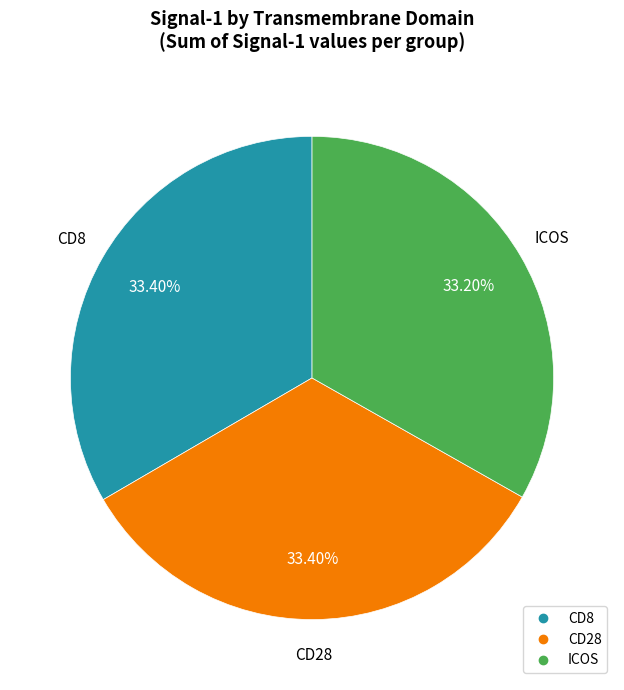

Is there a majority slice in this chart?

No